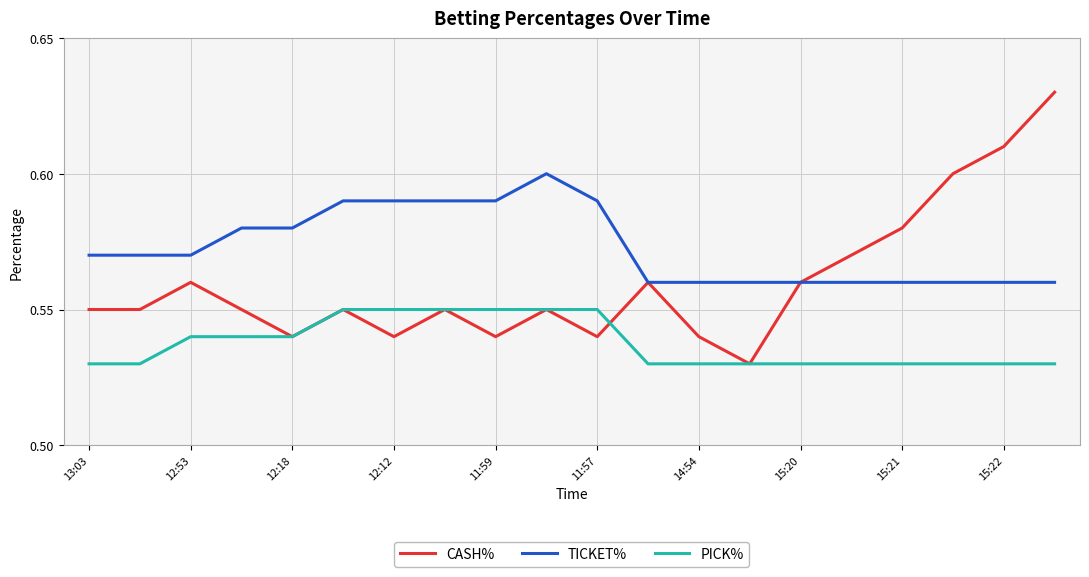

True or false: PICK% and TICKET% cross at least once.

False